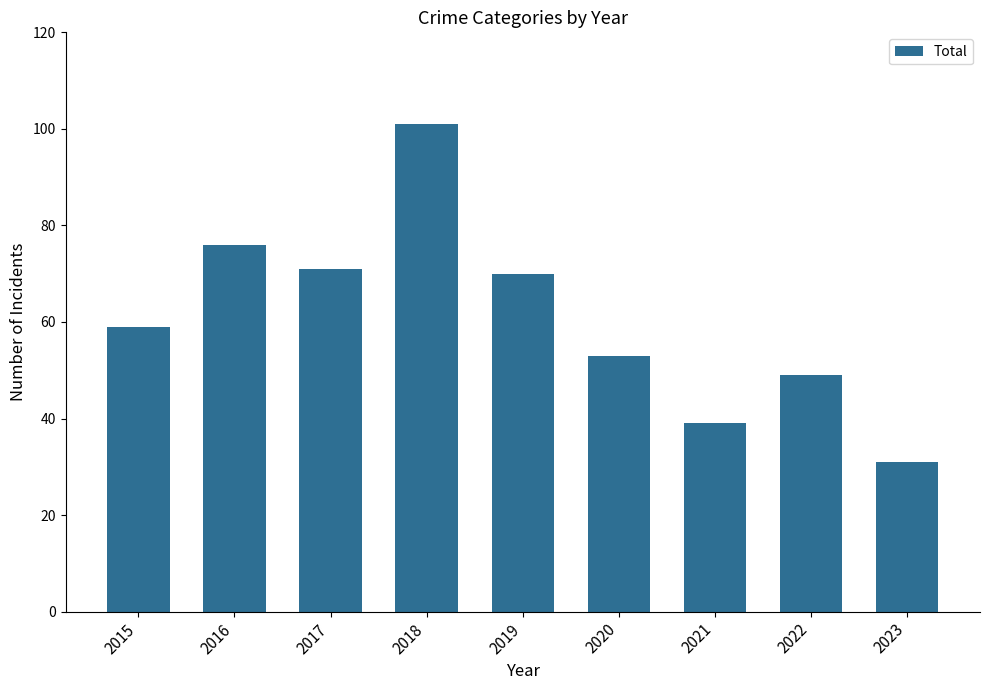

Rank the categories by value from lowest to highest.

2023, 2021, 2022, 2020, 2015, 2019, 2017, 2016, 2018